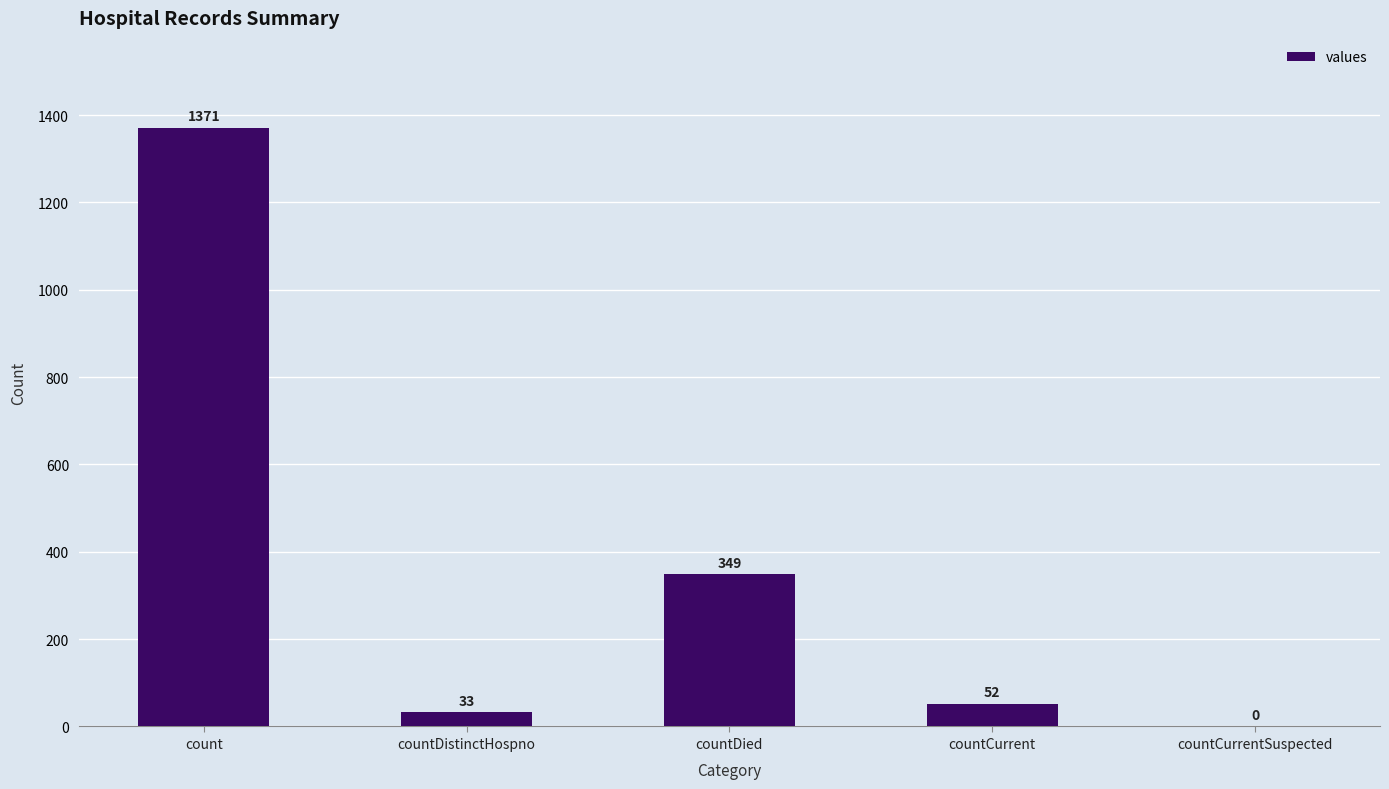

Which has a higher value, count or countCurrent?

count